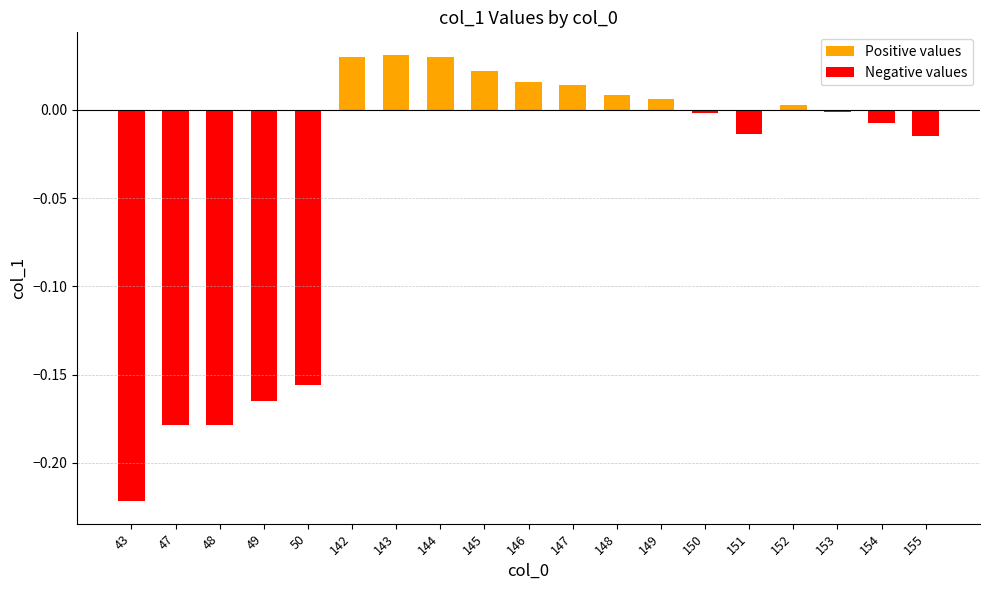

Is it true that the value at 43 is -0.3?

False